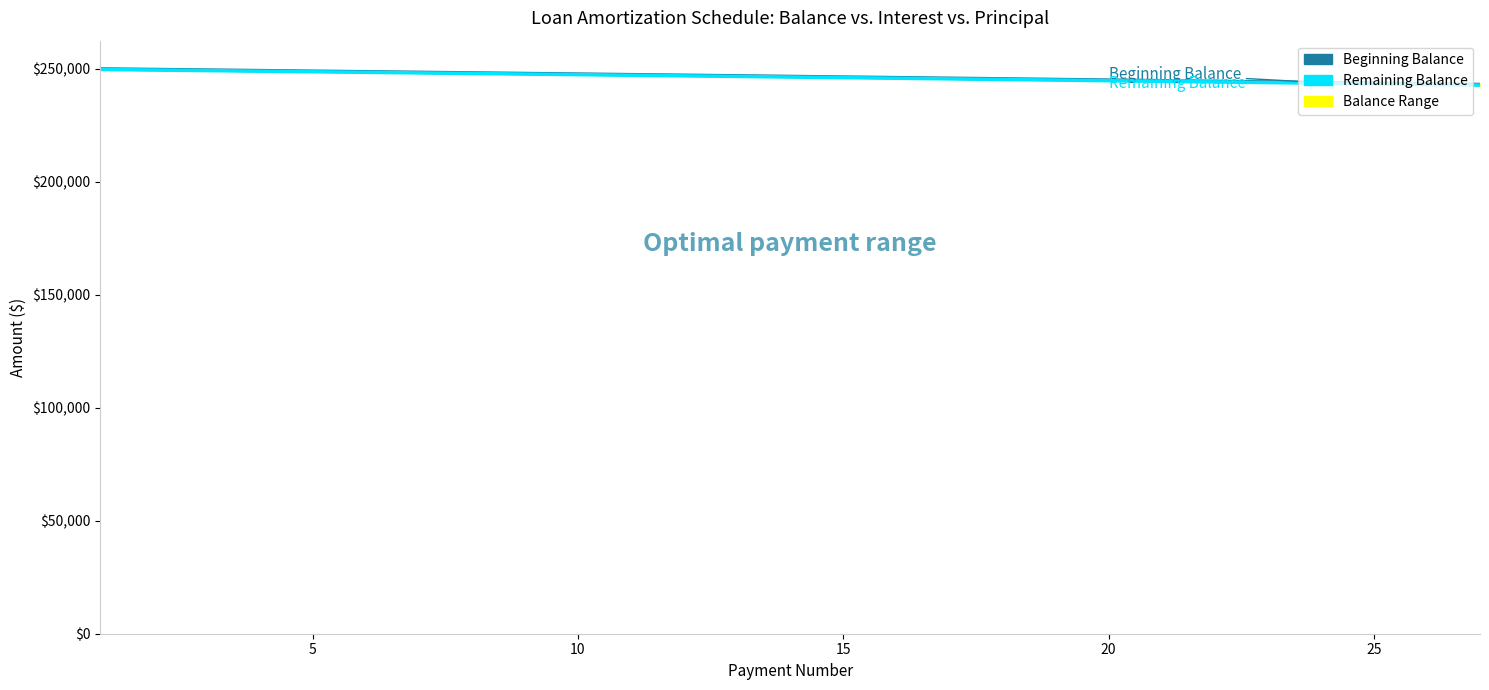

How many data points in Remaining Balance are above 246400?

14